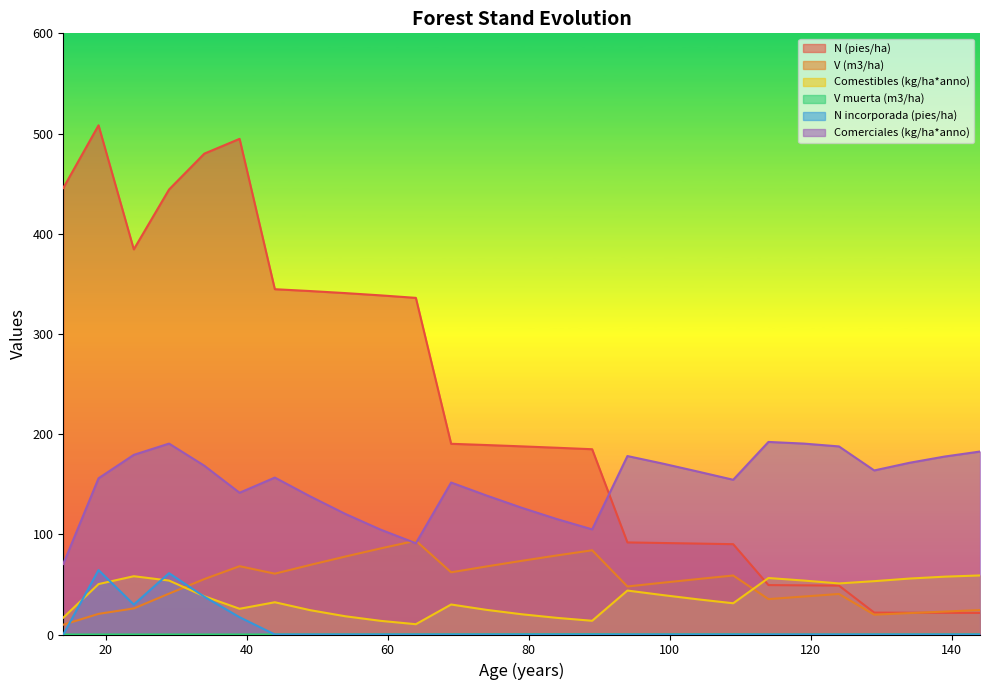

Where does the Comestibles (kg/ha*anno) series first go above 35?

19